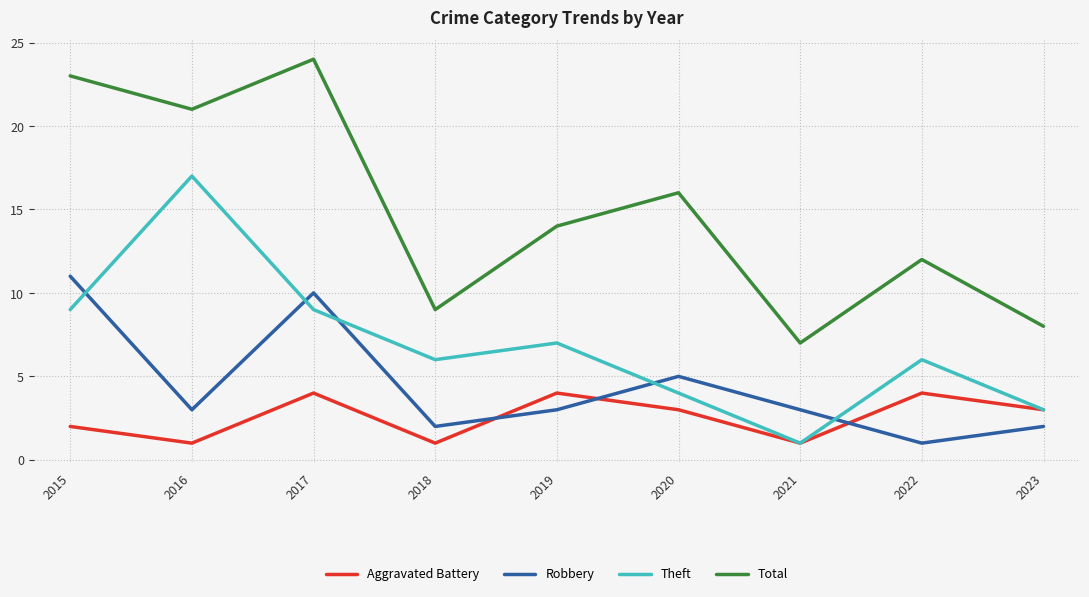

What is the difference between the maximum and minimum values in the Theft series?

16